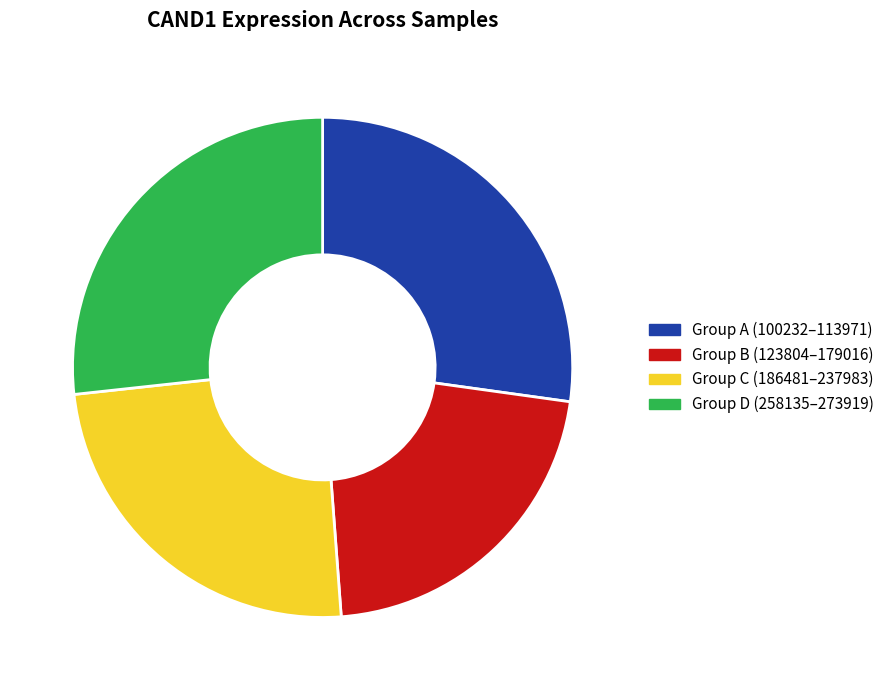

Which category has the smallest portion of the pie?

Group B (123804–179016)